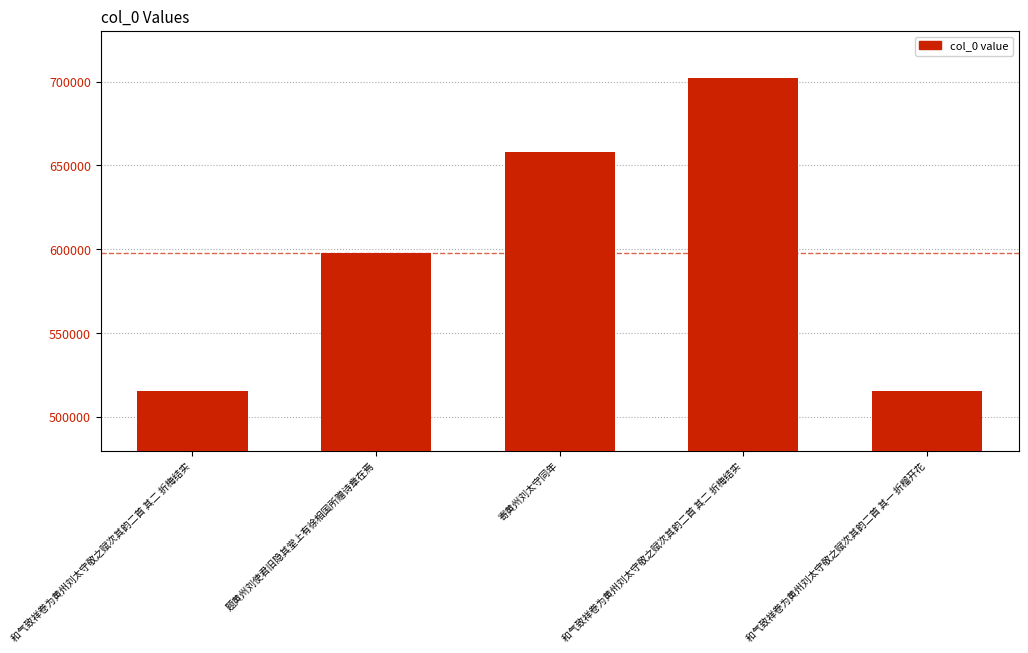

How many data points does each series have?

5